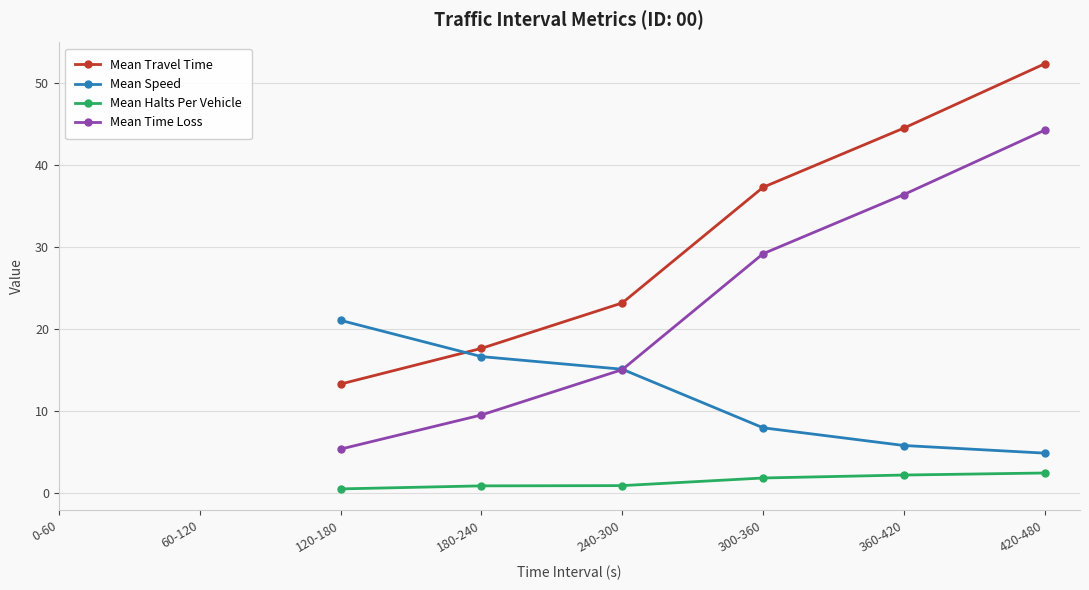

Which series has the widest spread of values?

Mean Travel Time